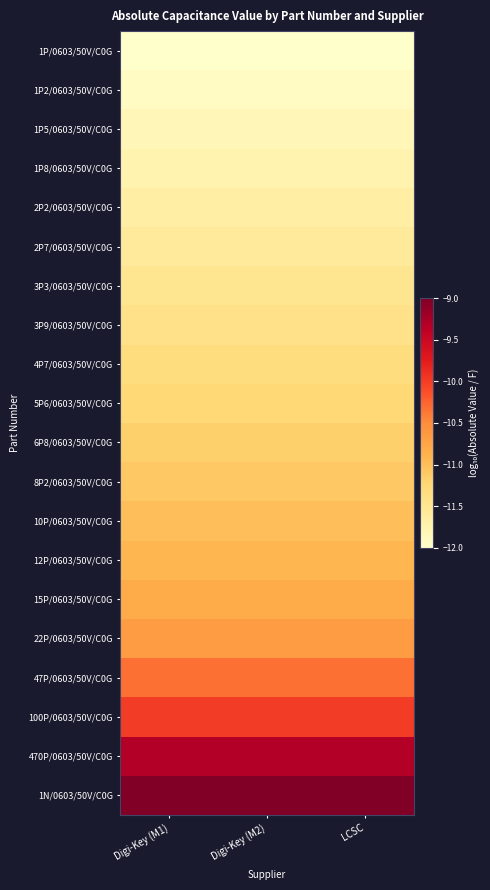

At which category does the chart reach its minimum across all series?

Digi-Key (M1)